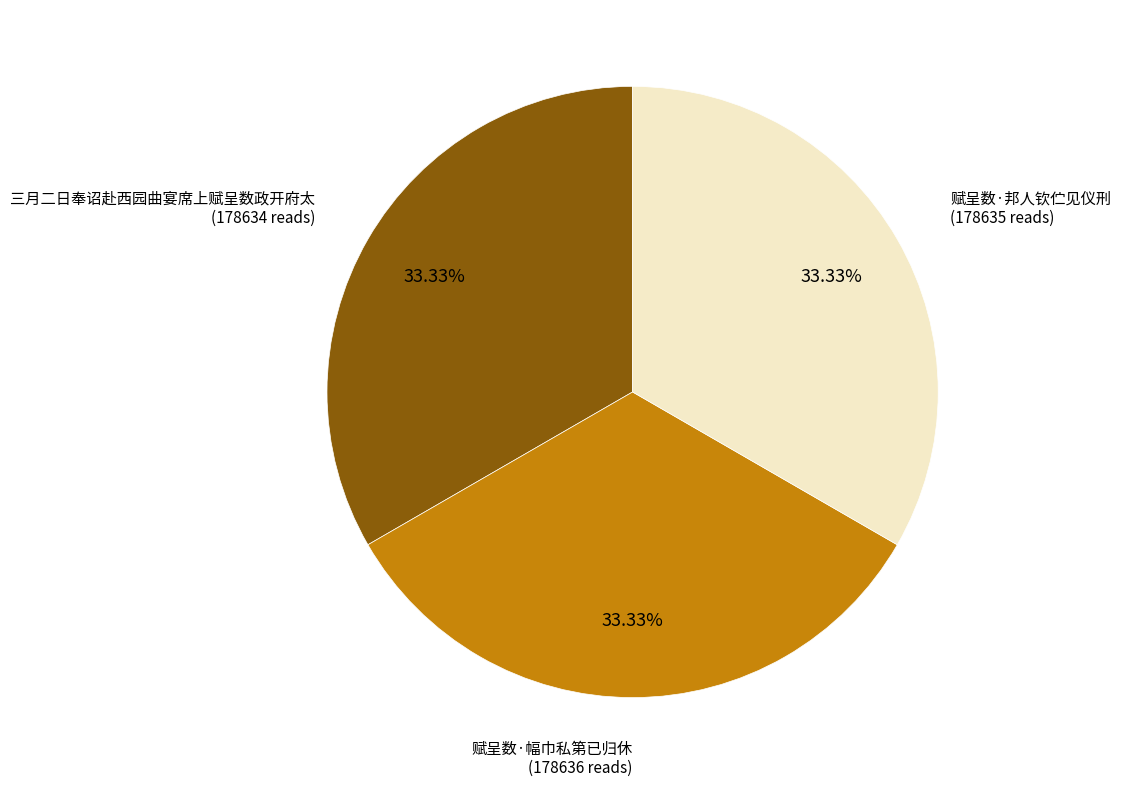

What is the ratio of the value at 赋呈数·幅巾私第已归休 to the value at 赋呈数·邦人钦伫见仪刑?

1.0